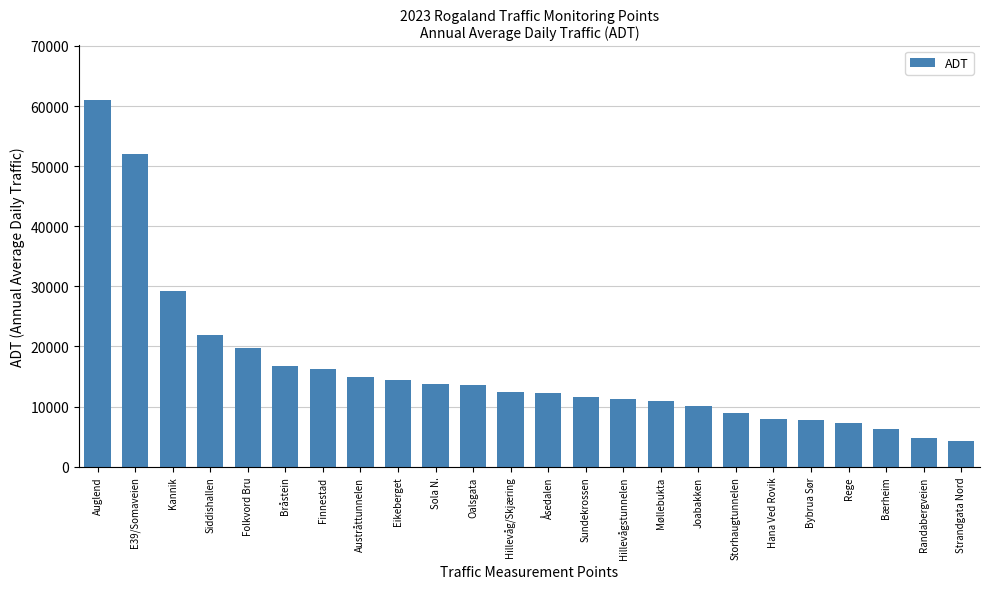

What is the label of the 3rd bar from the right?

Bærheim